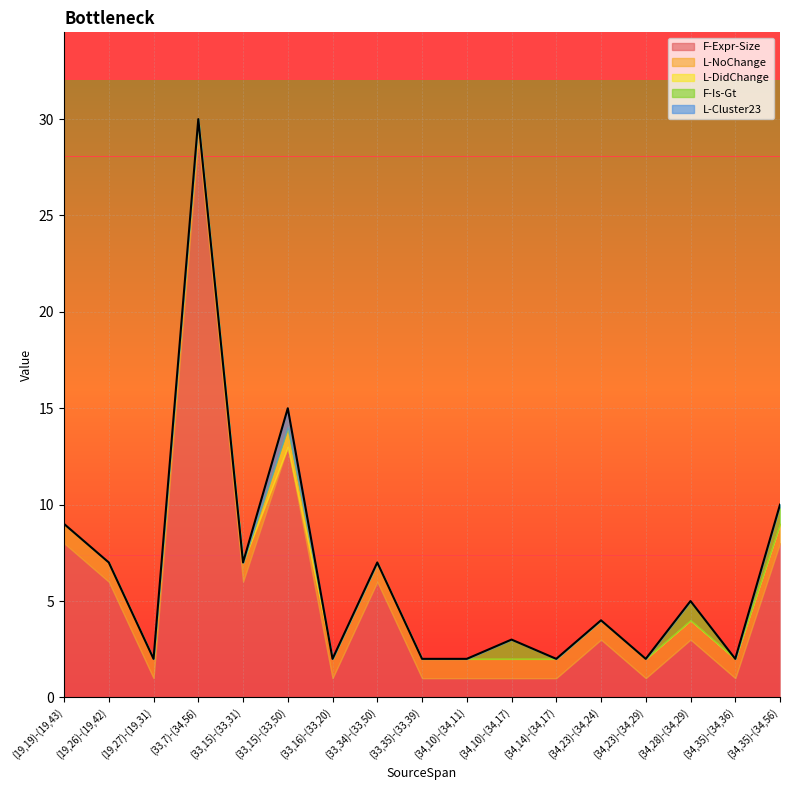

Where is the first local minimum for L-NoChange?

(33,15)-(33,50)